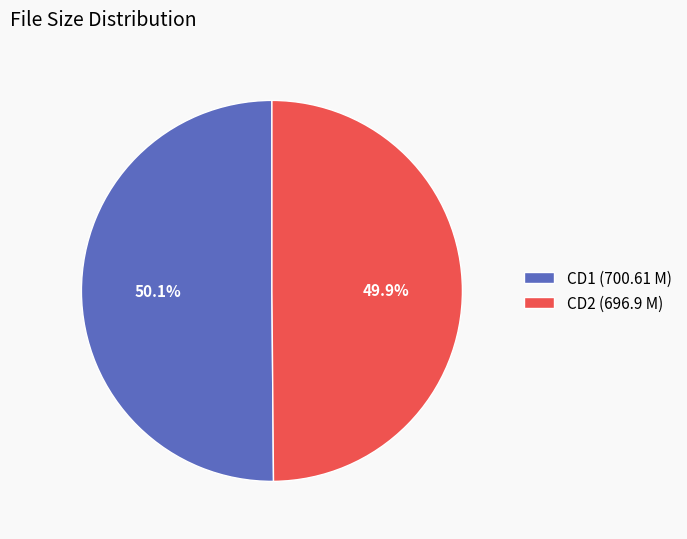

Does any single category account for the majority?

Yes